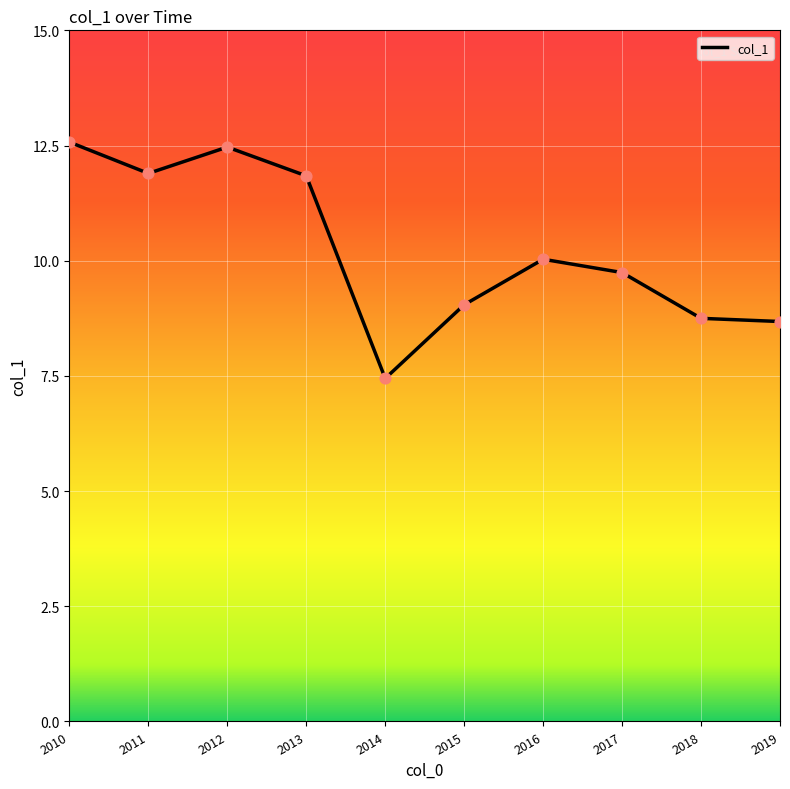

What is the change in value from 2017 to 2019?

-1.1